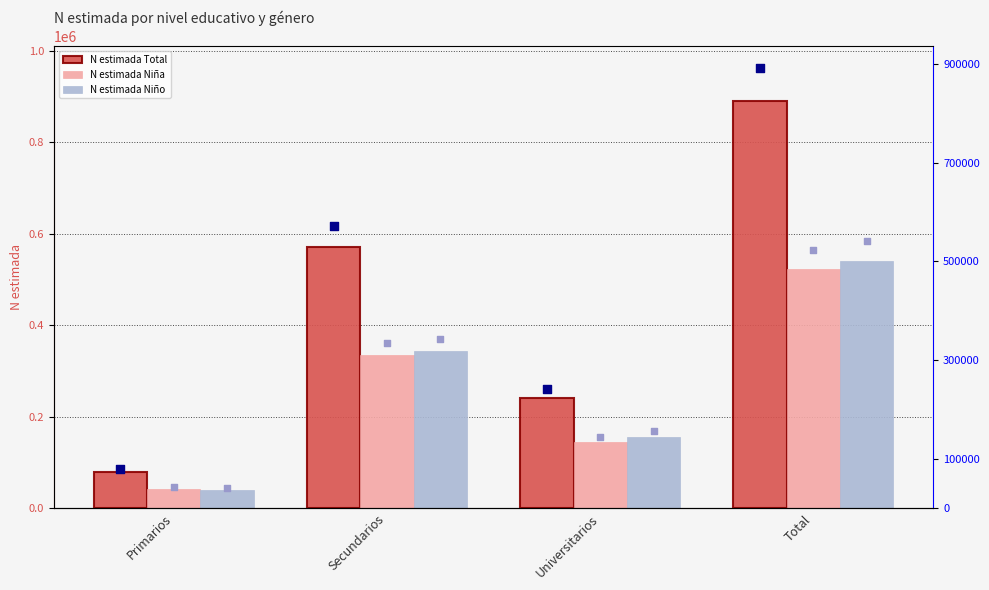

Which series reaches the maximum Y coordinate?

rank N estimada Total